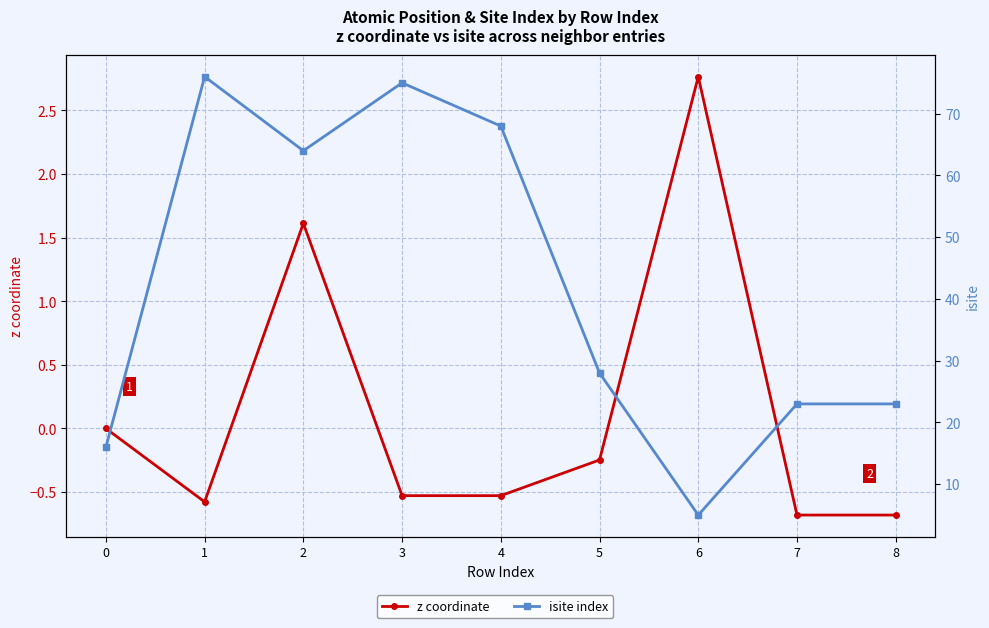

How many lines are shown in the chart?

2